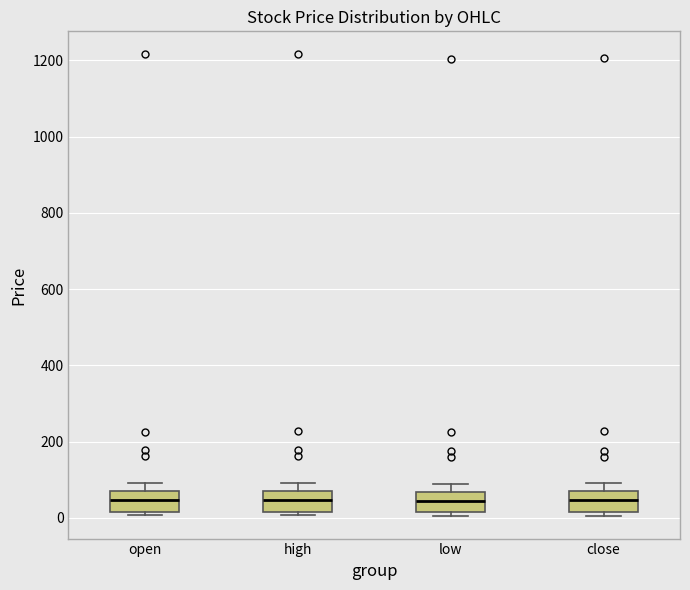

Reading left to right, read every box against the y-axis: the position of its median line, the range the box covers, and the ends of its whiskers. The values are not printed on the chart, so give them approximately, as read against the axis.

open: median 40, box 20 to 60, whiskers 0 to 100
high: median 40, box 20 to 80, whiskers 0 to 100
low: median 40, box 20 to 60, whiskers 0 to 80
close: median 40, box 20 to 60, whiskers 0 to 100